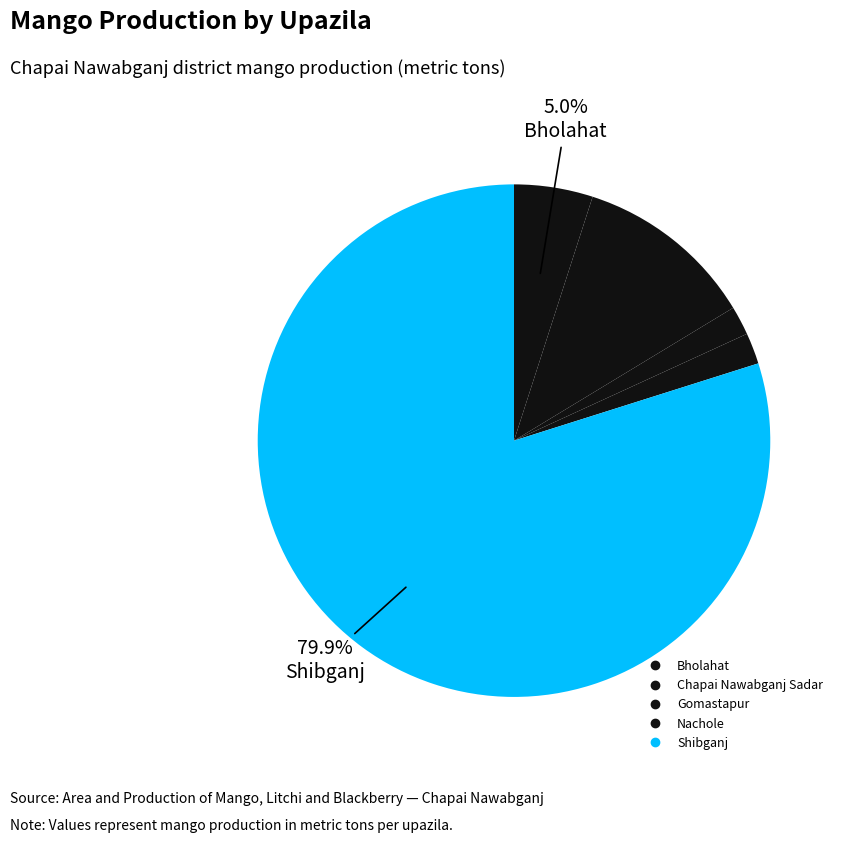

The Nachole slice represents 2% of the pie. True or false?

True